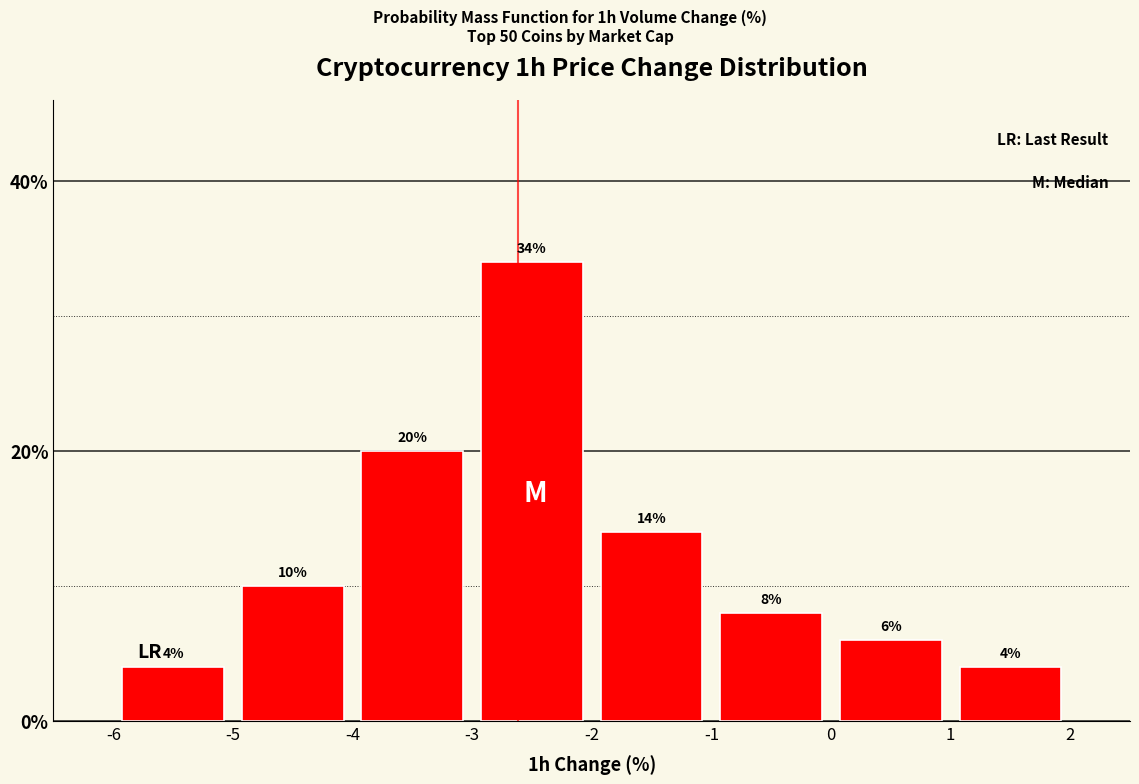

Which range on the x-axis has the tallest bar?

-3 to -2